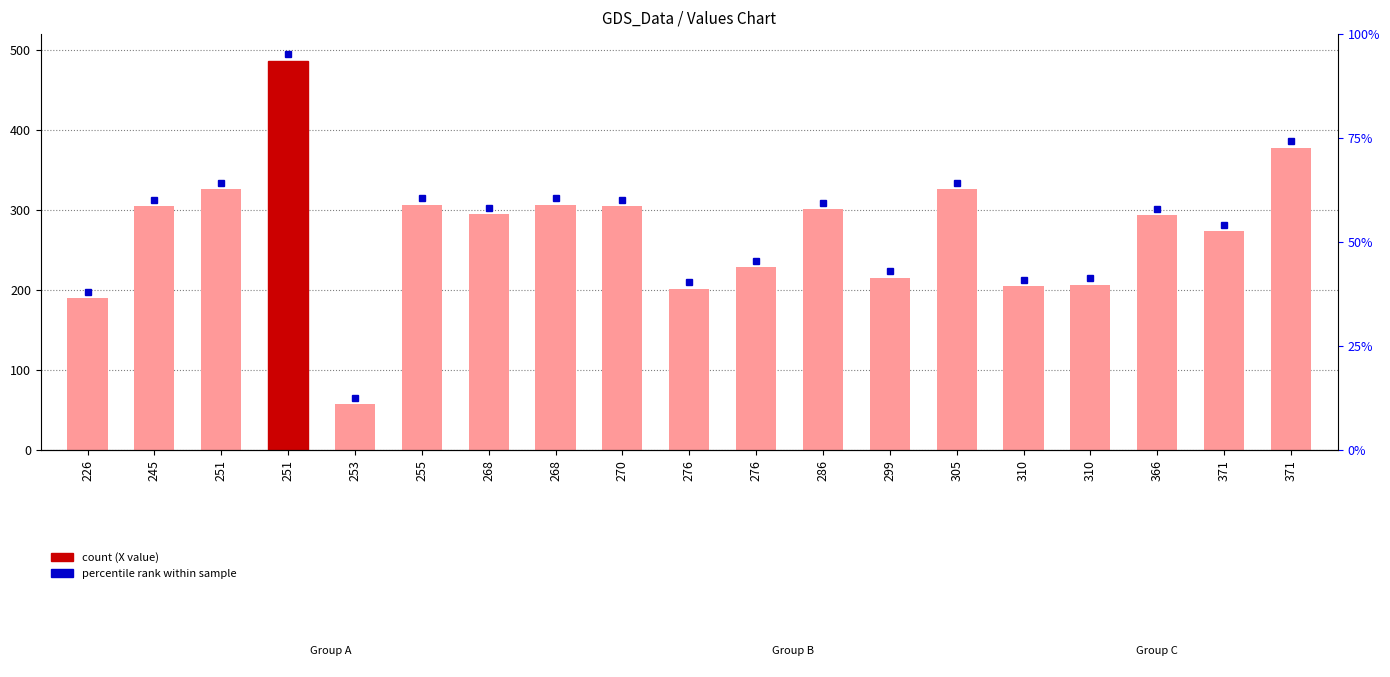

What is the change in value from 268 to 305?

+31